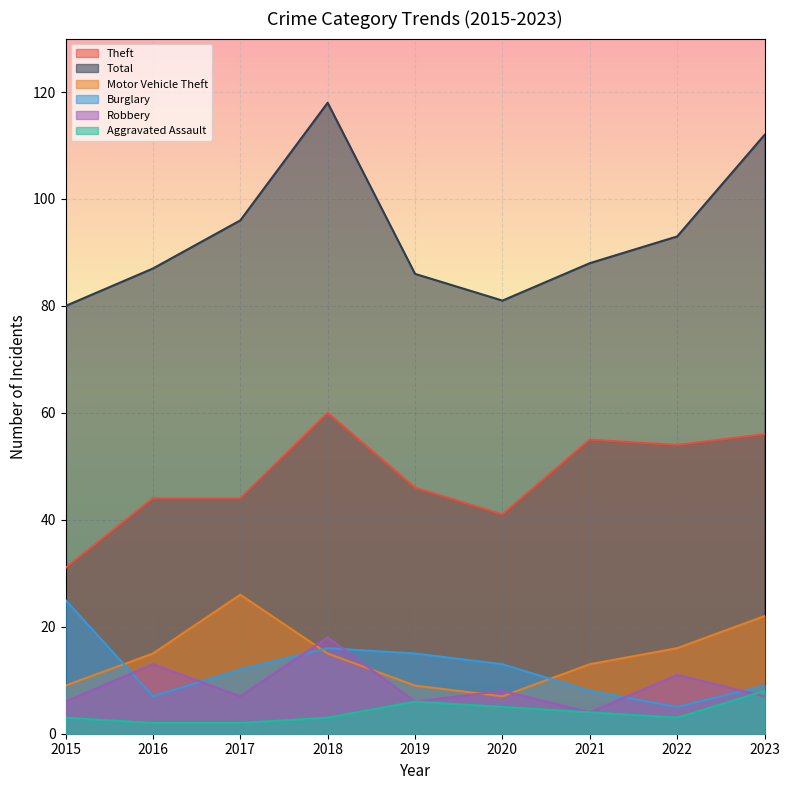

Where does the Theft series first go above 46?

2018